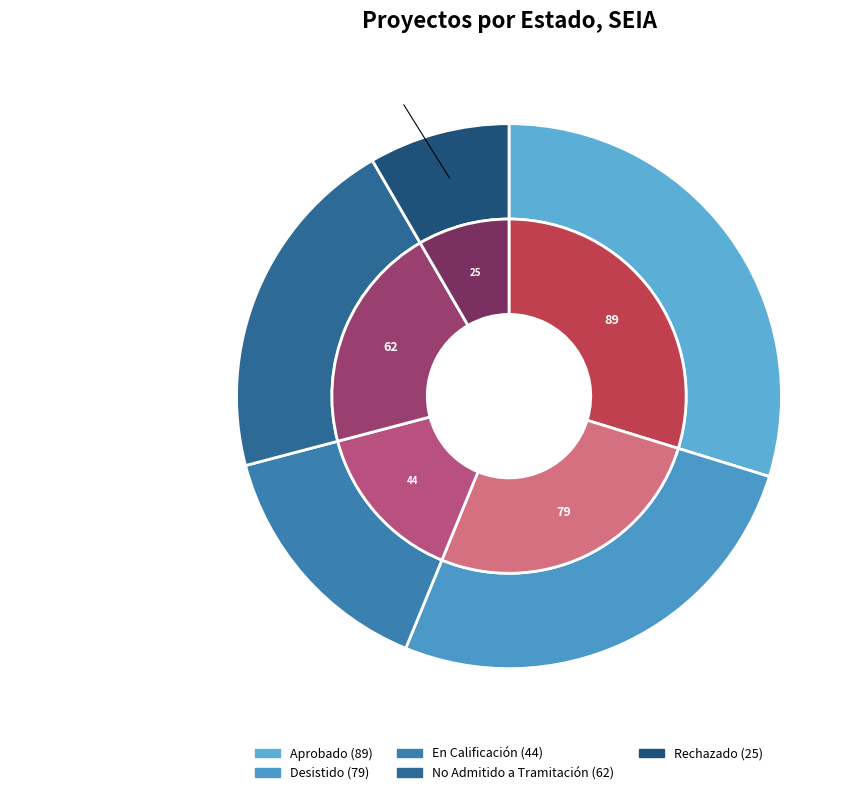

Approximately how many times larger is the value at Desistido compared to En Calificación?

1.8